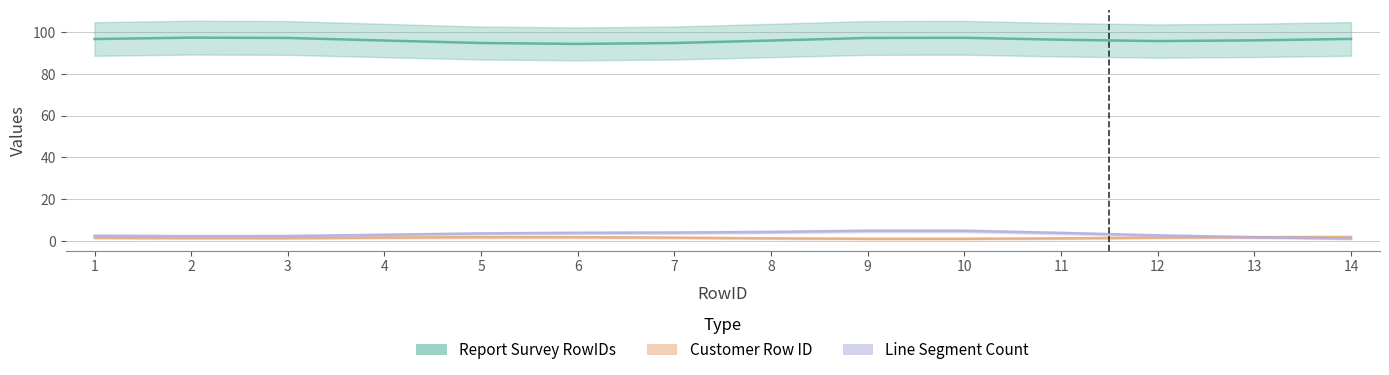

True or false: Line Segment Count has a value of 2 at 12.

True